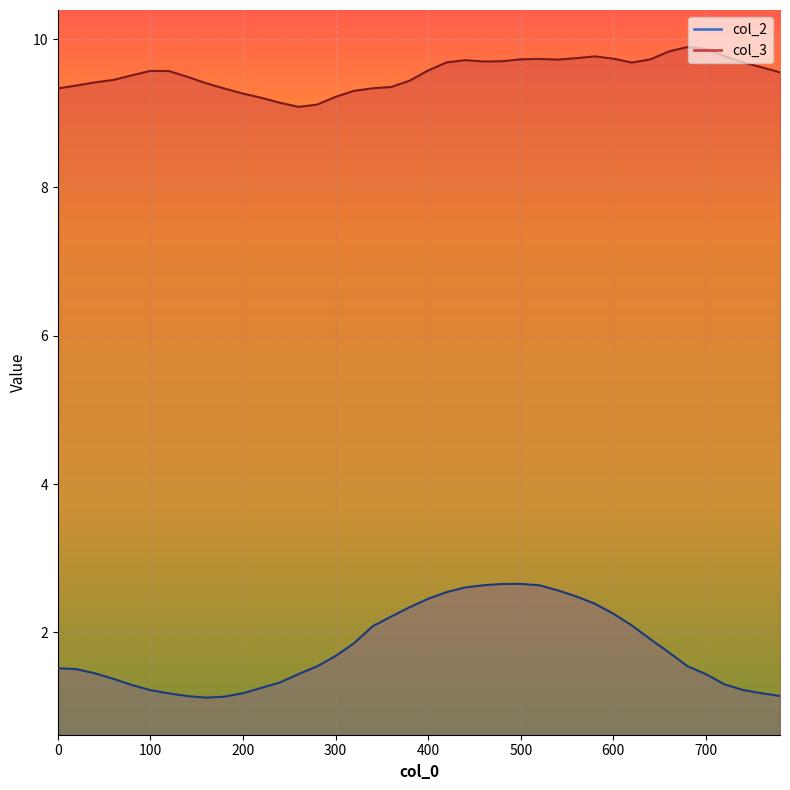

True or false: col_2 has more than 1 points higher than both neighbors.

False